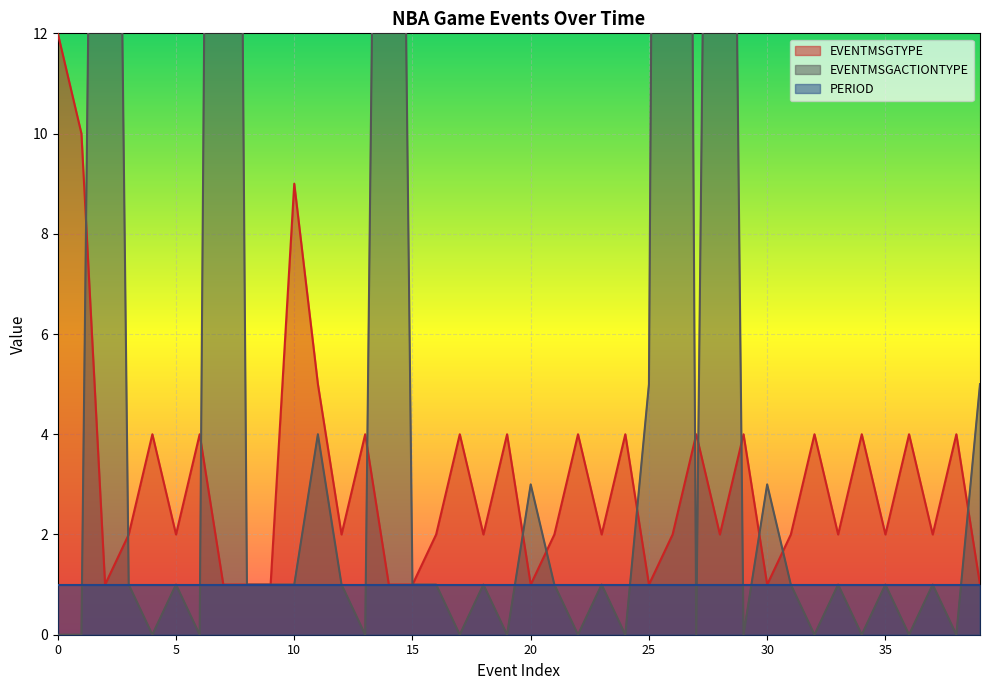

What is the difference between the EVENTMSGTYPE values at 30 and 37?

1